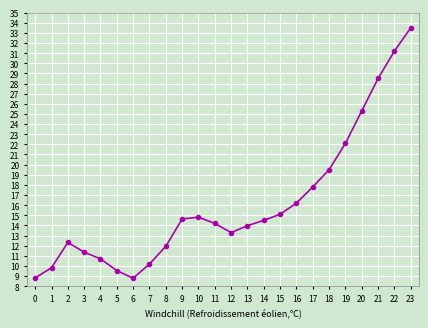

The value at 2 is 2.9. True or false?

False